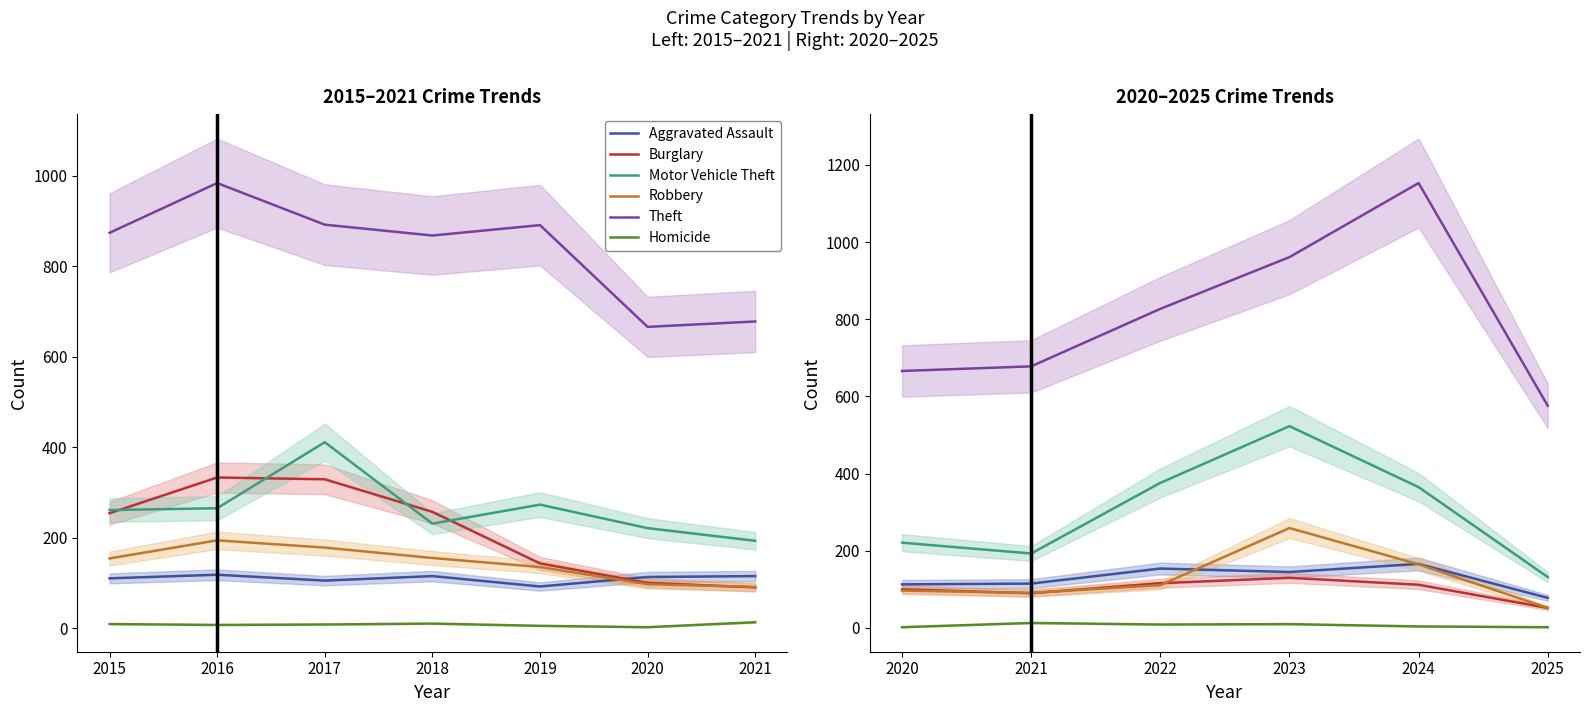

Which series has the largest total across all categories?

Theft